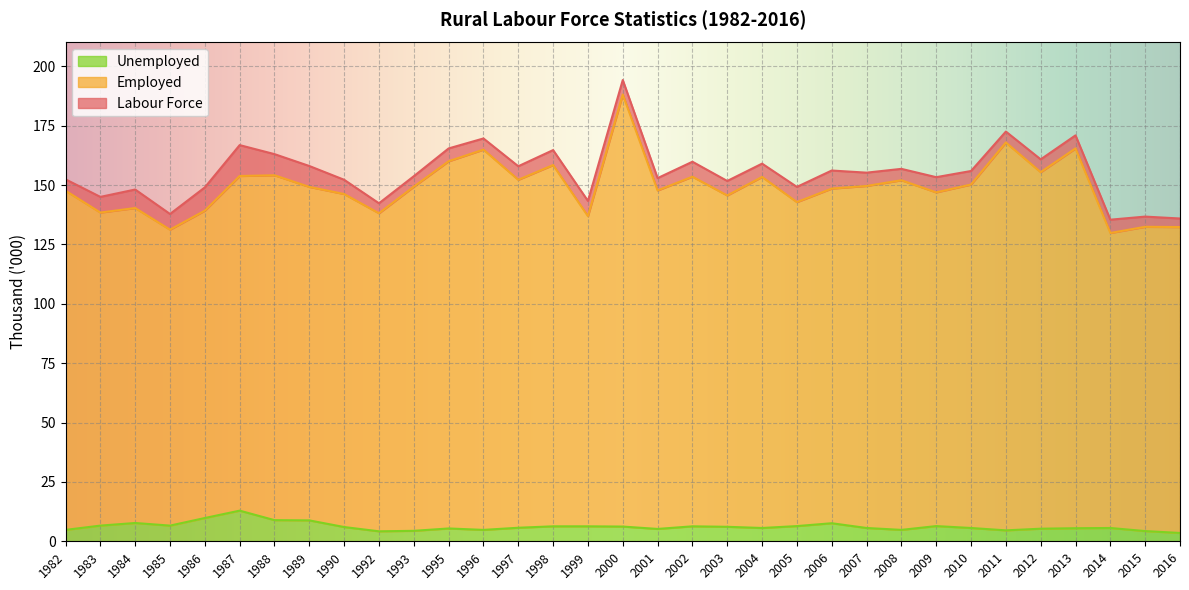

How many series are shown in this chart?

3